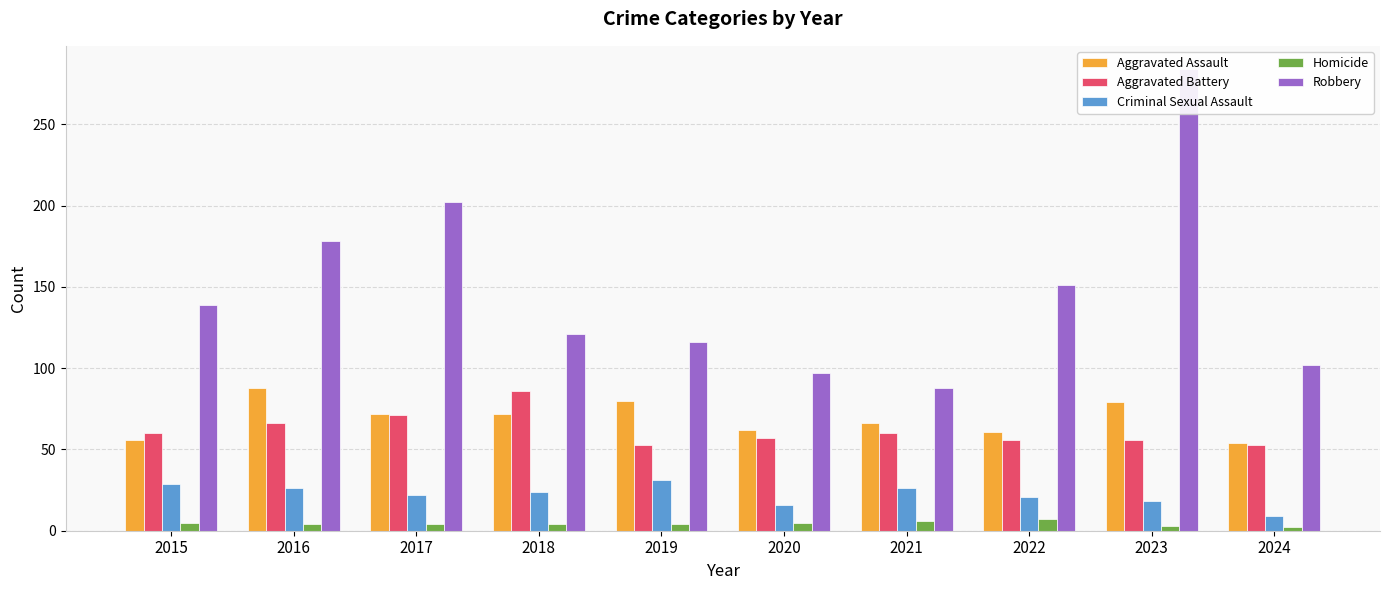

True or false: Criminal Sexual Assault has a value of 4 at 2024.

False